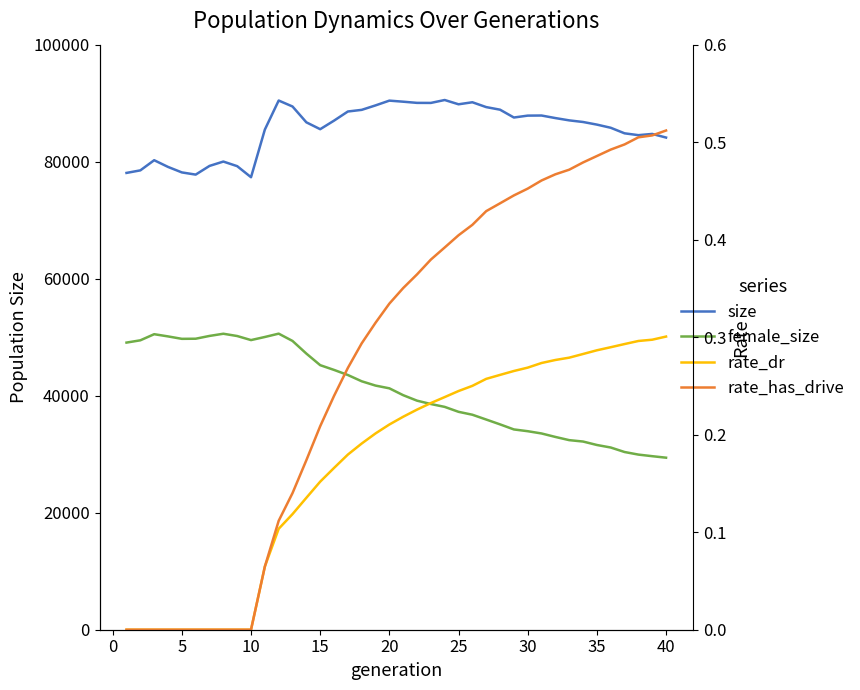

At how many categories does at least one series exceed 47039?

40